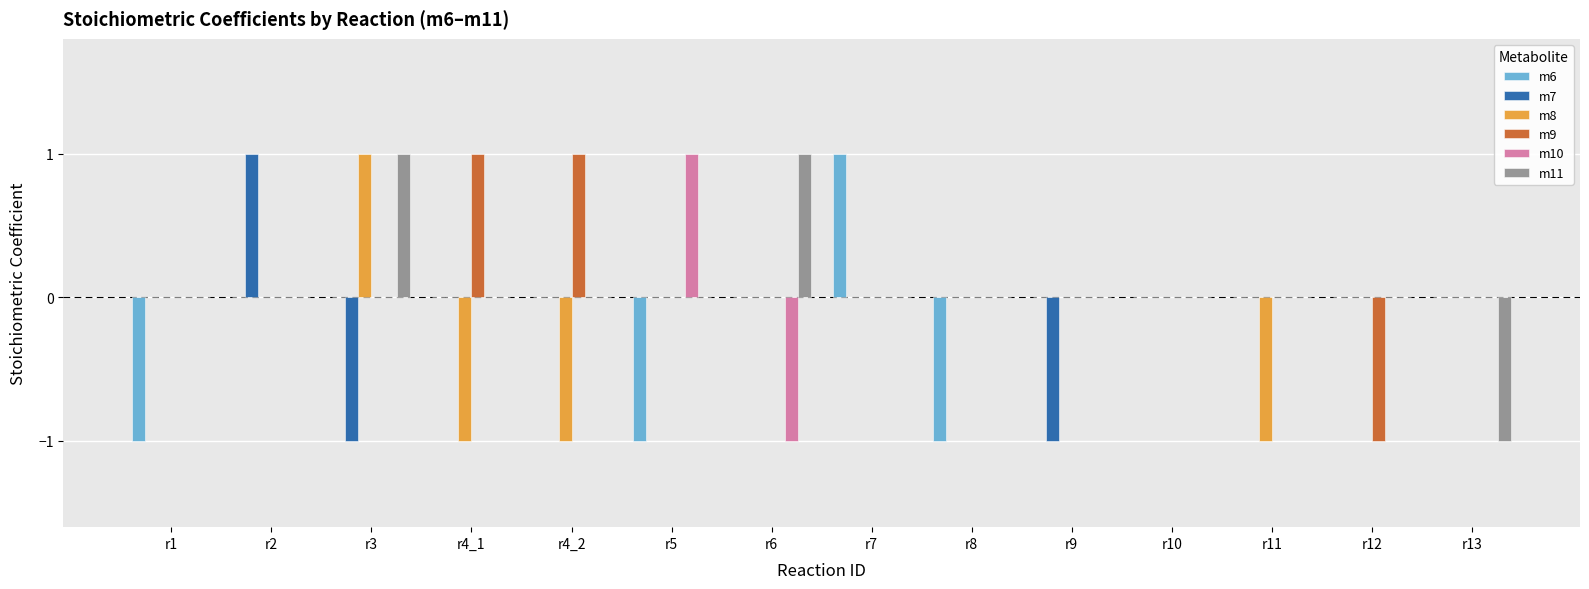

The value of m7 at r9 is -2. True or false?

False